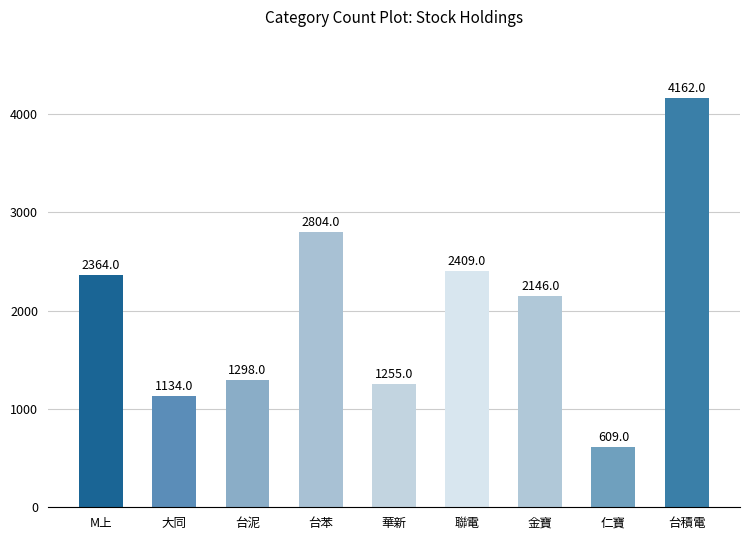

What is the difference between the maximum and minimum values?

3553